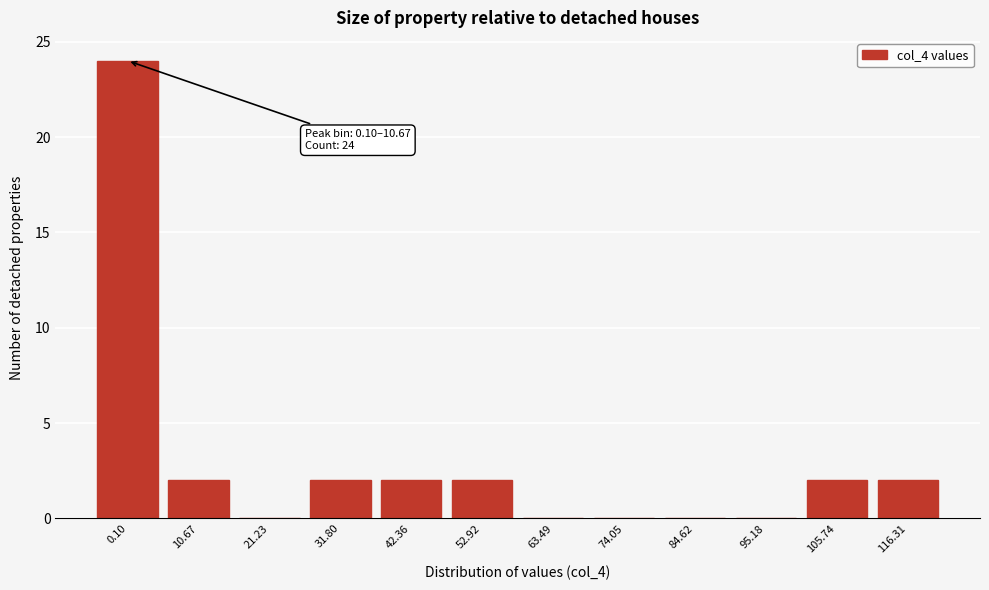

Reading left to right, what are all the values shown in this chart?

0.10=24	10.67=2	21.23=0	31.80=2	42.36=2	52.92=2	63.49=0	74.05=0	84.62=0	95.18=0	105.74=2	116.31=2